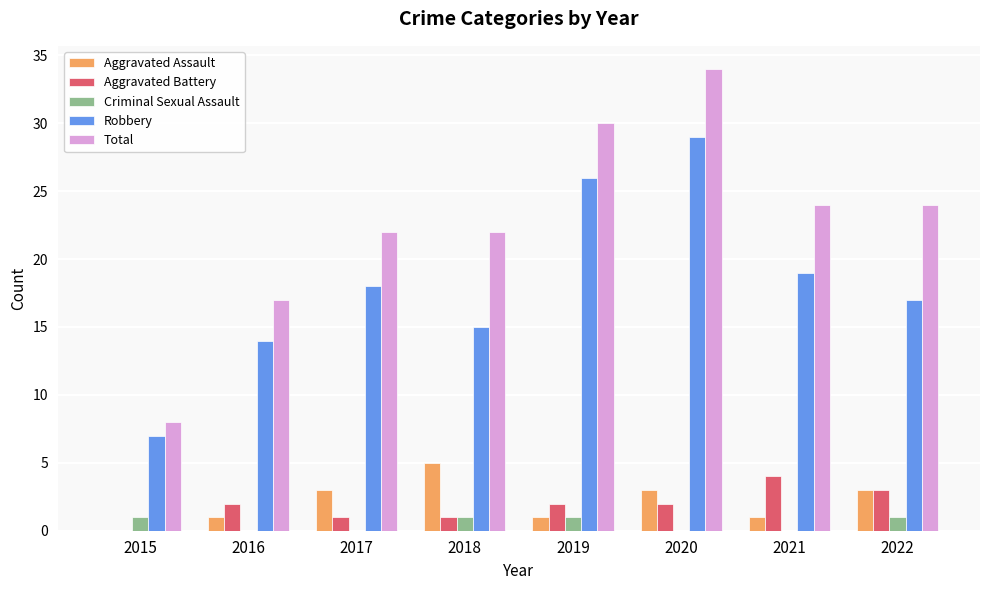

What is the maximum value shown in the chart?

34